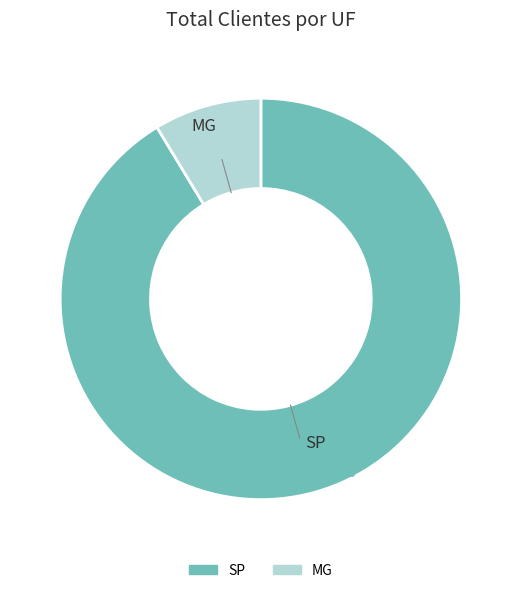

What is the total percentage of SP and MG?

100.0%